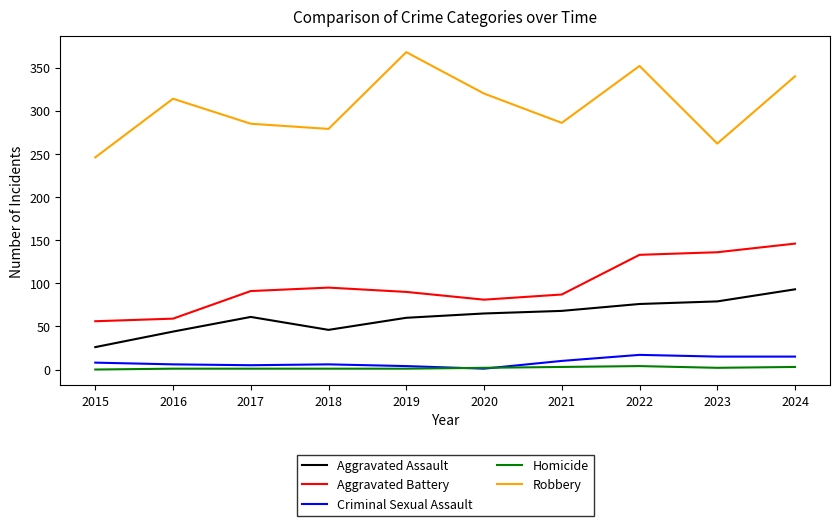

What is the difference between the second highest and second lowest values in the Homicide series?

2